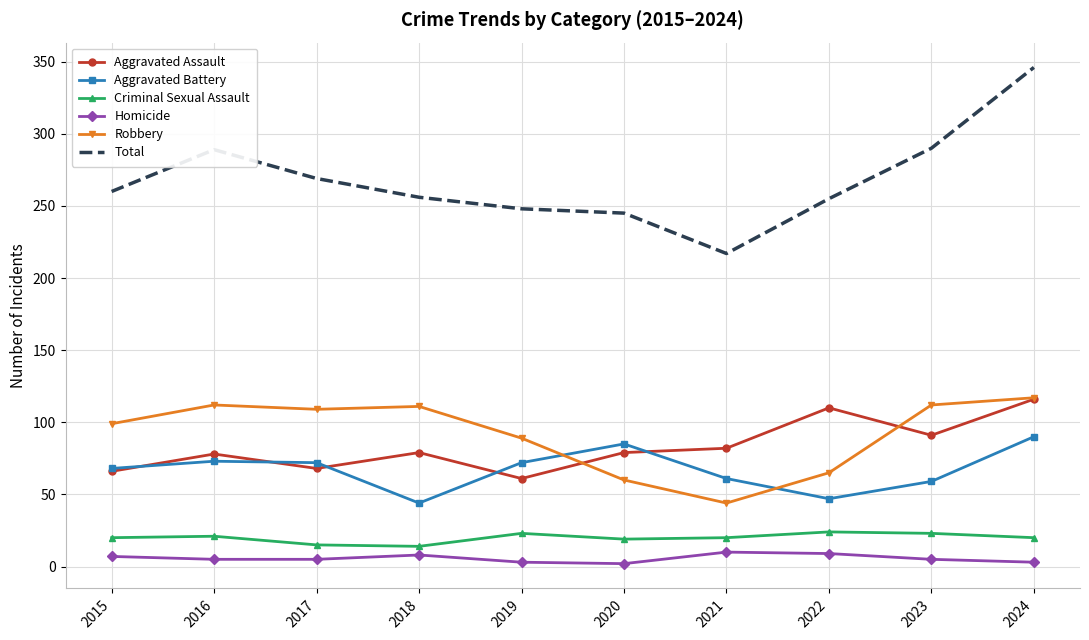

True or false: Homicide and Aggravated Battery cross at least once.

False